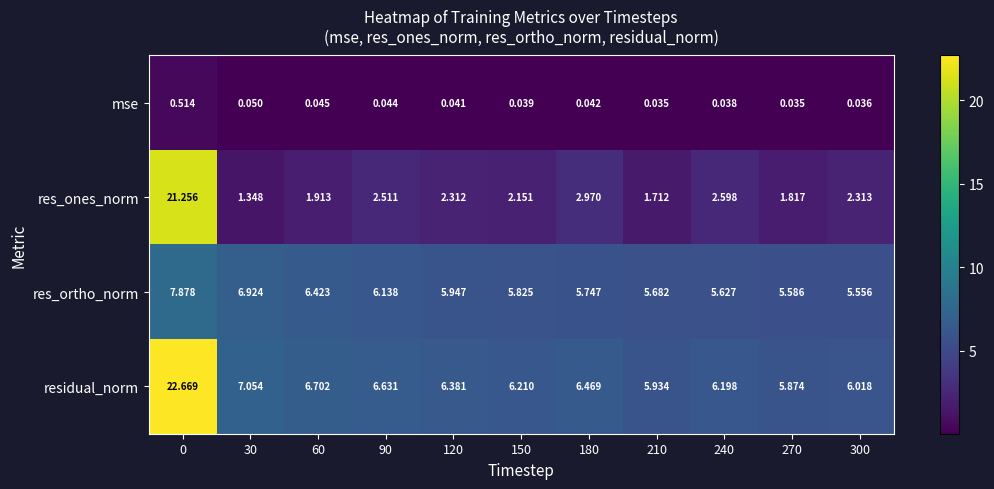

List the series in order of their peak value, lowest first.

mse, res_ortho_norm, res_ones_norm, residual_norm